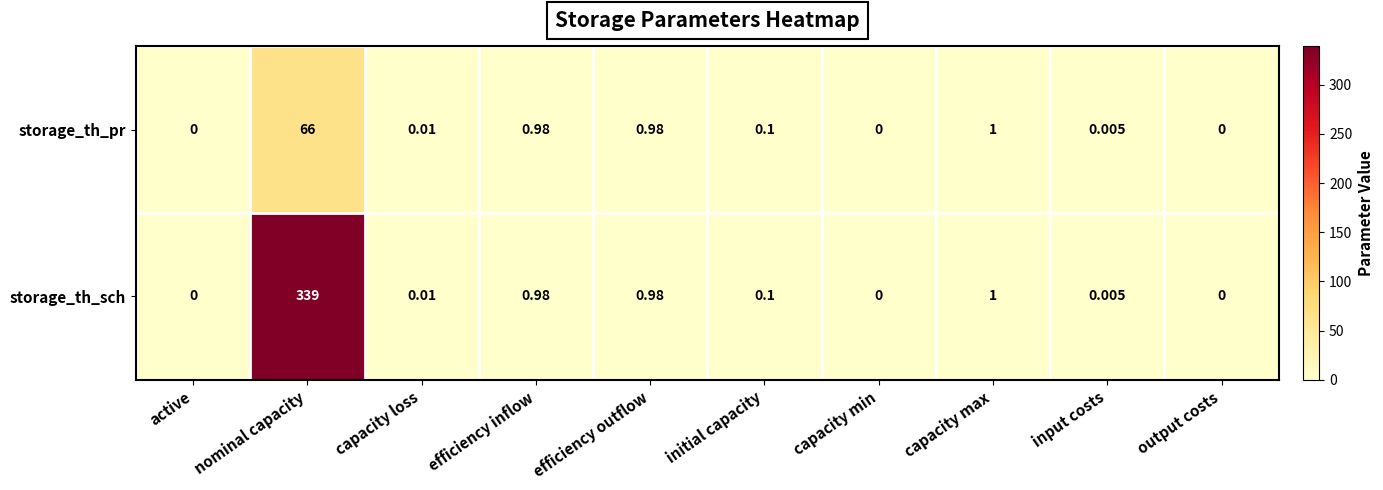

At which label is storage_th_pr closest to 33?

capacity max